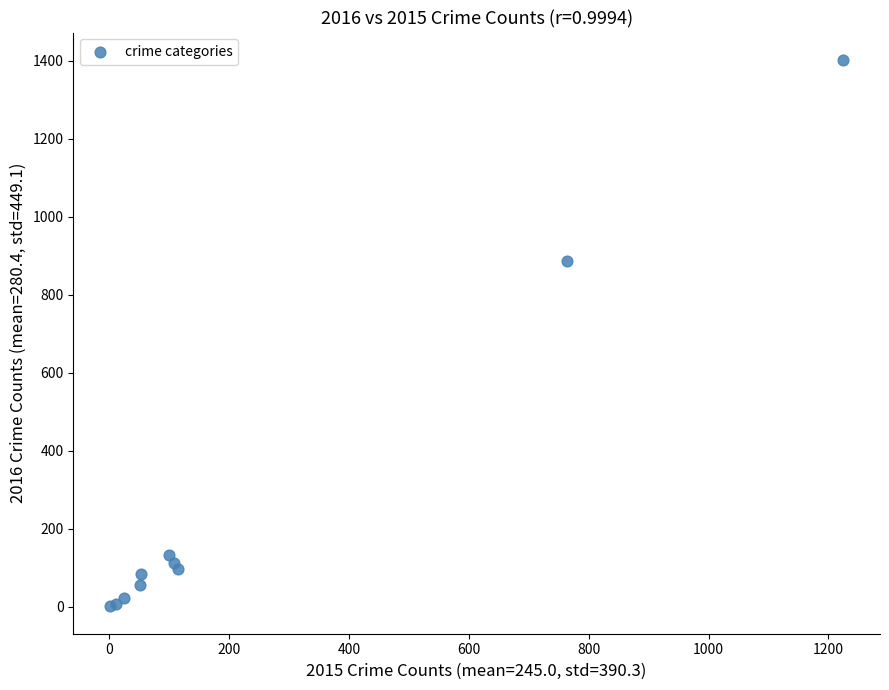

What Y value in the scatter plot is closest to 701?

887